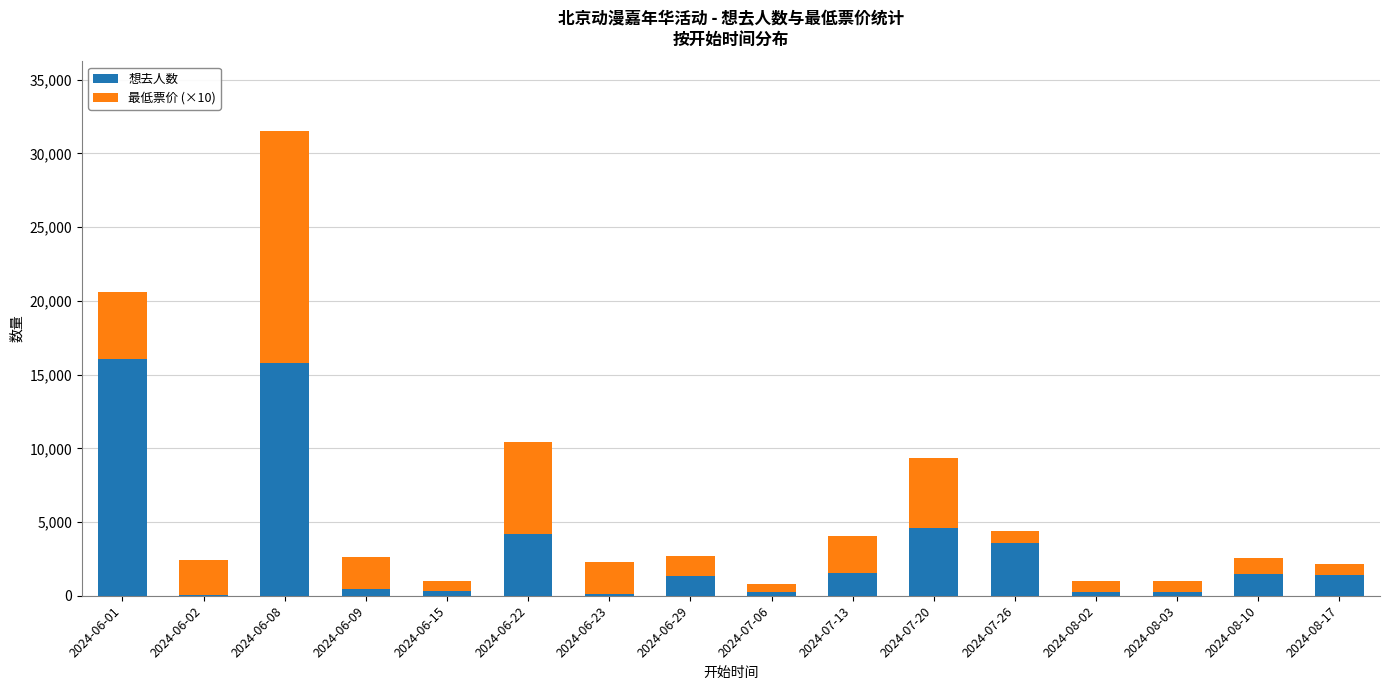

What are all the series names shown in the legend?

想去人数, 最低票价 (×10)